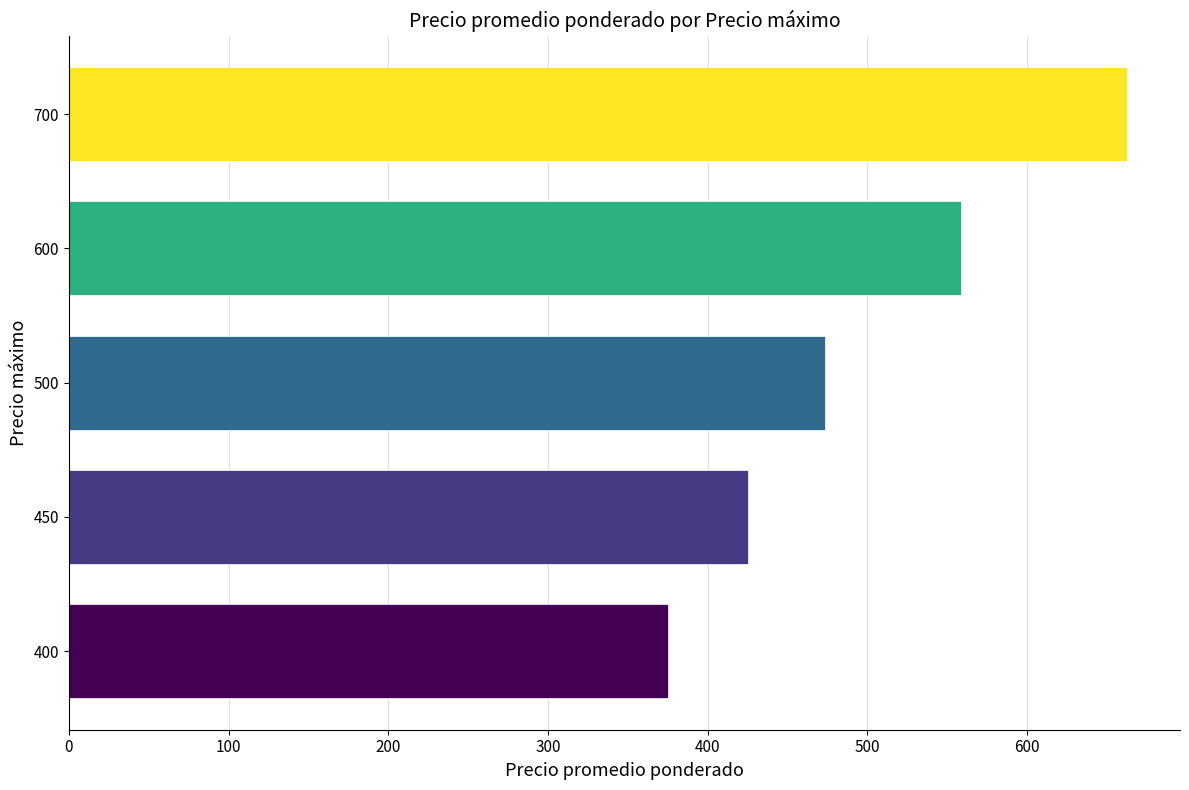

What is the sum of all values?

2493.9